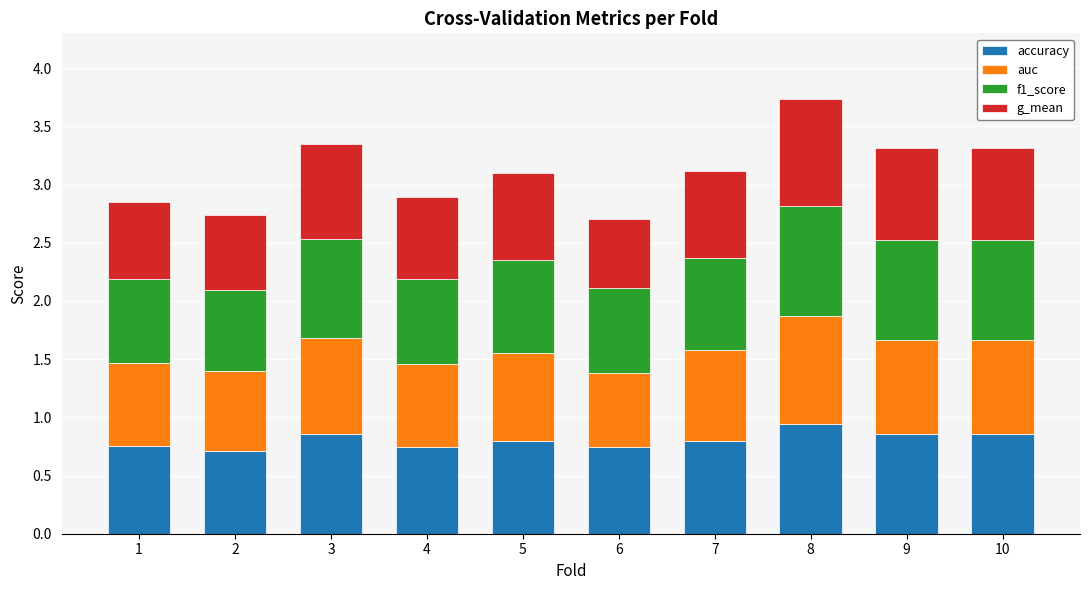

How many categories are shown in the chart?

10